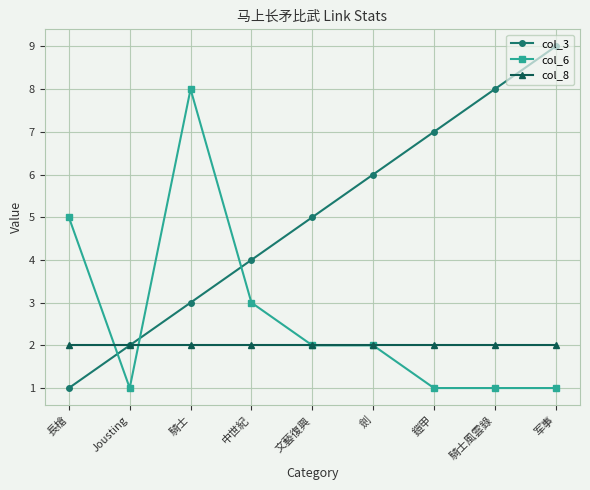

At which category does col_6 reach its first local valley?

Jousting